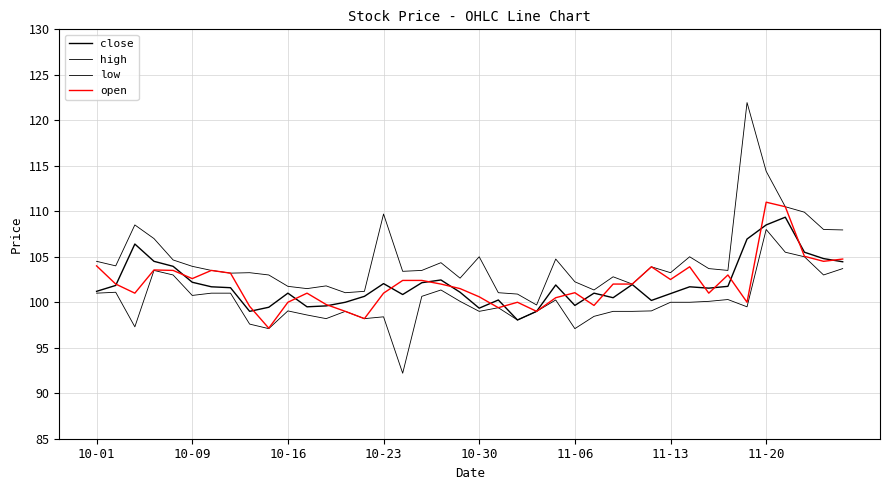

True or false: open has more than 2 interior local peaks.

True